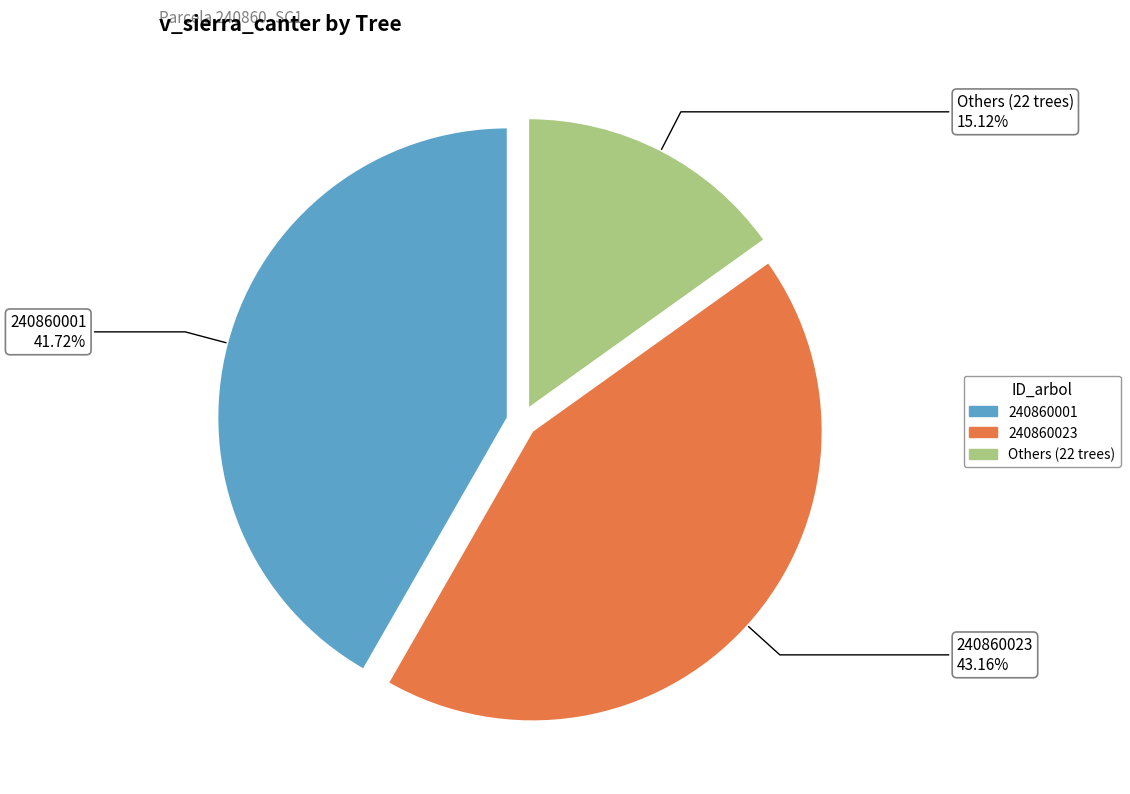

How many segments does this pie chart have?

3